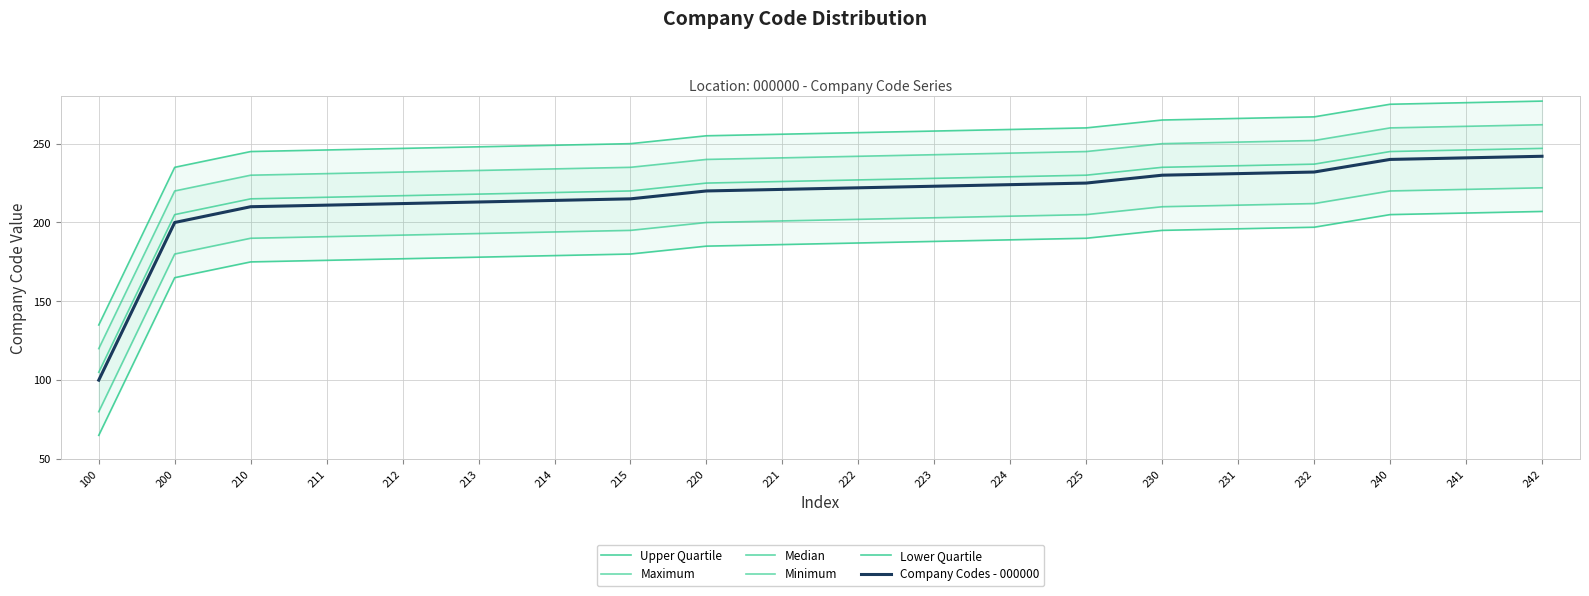

At which category is the sum across all series the highest?

242